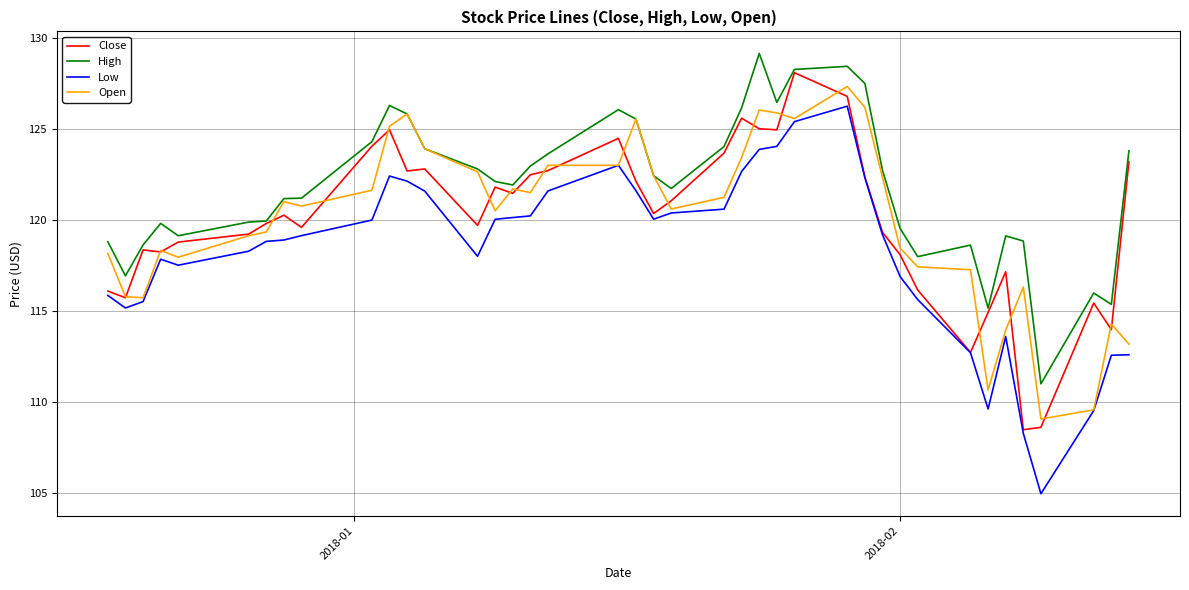

What is the maximum value shown in the chart?

129.2